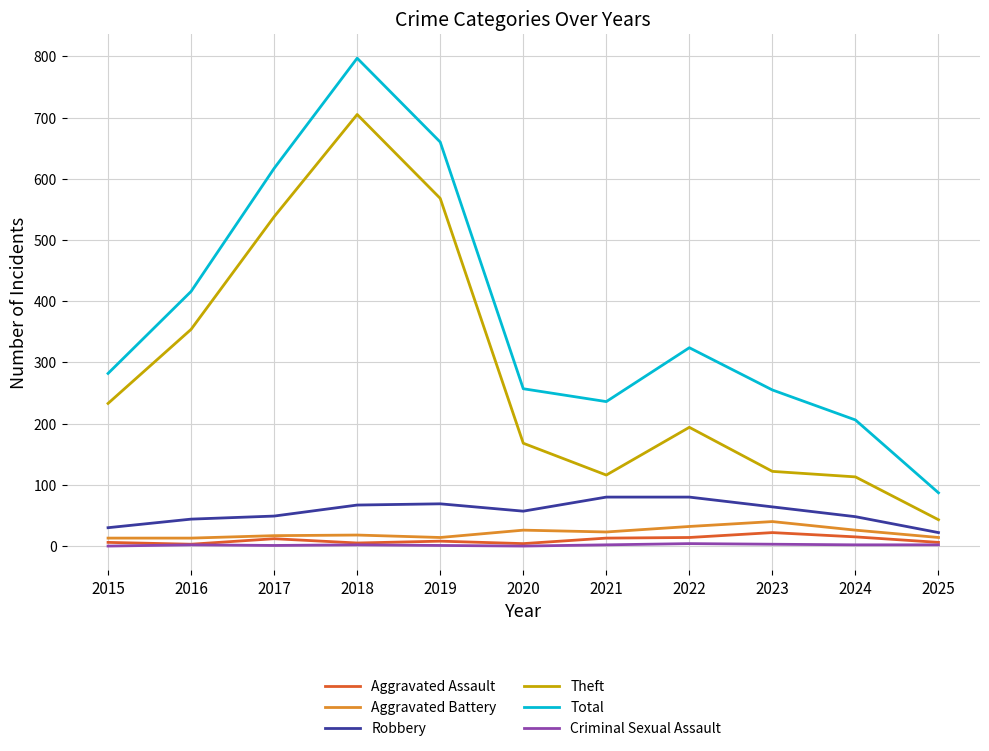

The Theft series shows 541 at 2016. True or false?

False